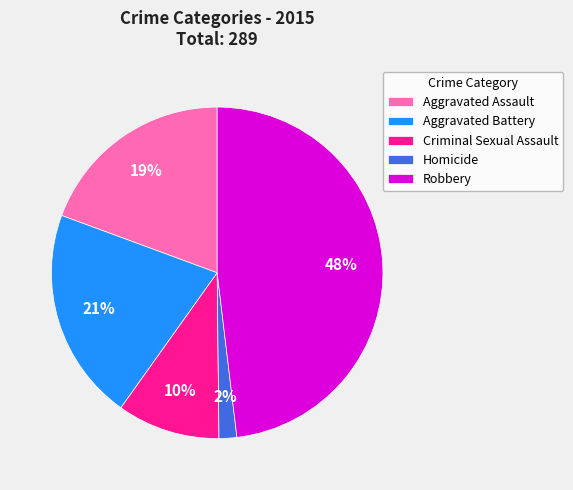

Which has a higher value, Aggravated Battery or Homicide?

Aggravated Battery